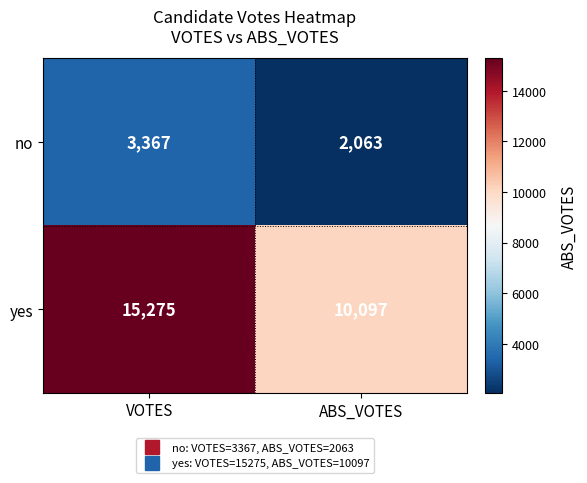

Which series has the largest total across all categories?

yes